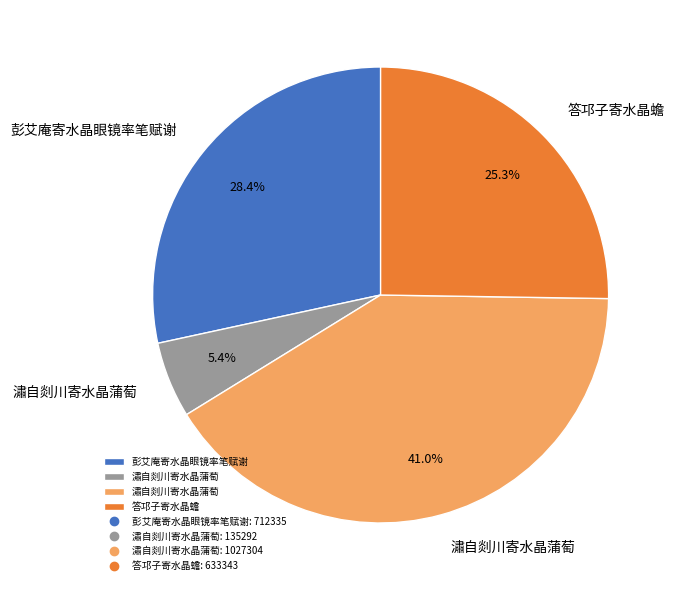

Does any single category account for the majority?

No